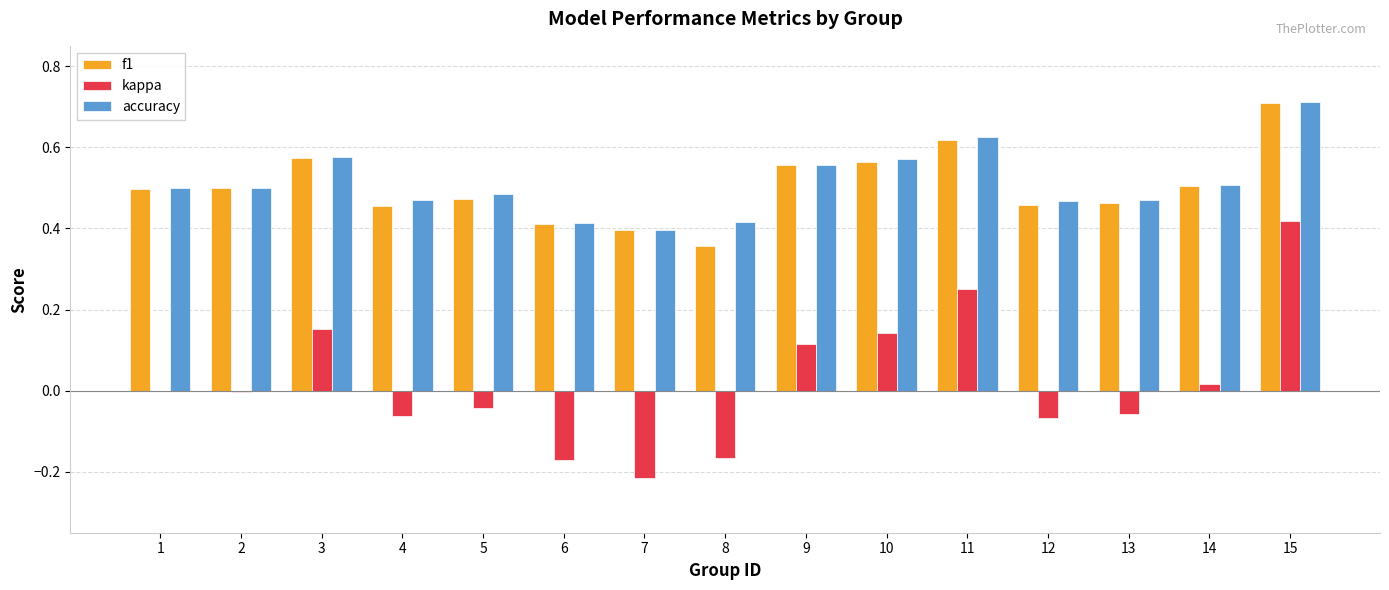

At which category is the sum across all series the highest?

15